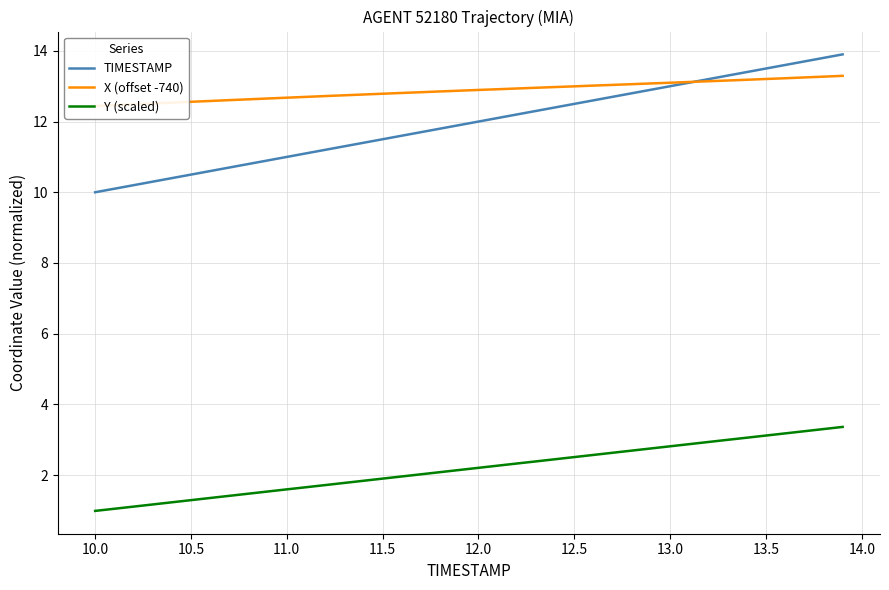

What is the maximum value for X (offset -740)?

13.3